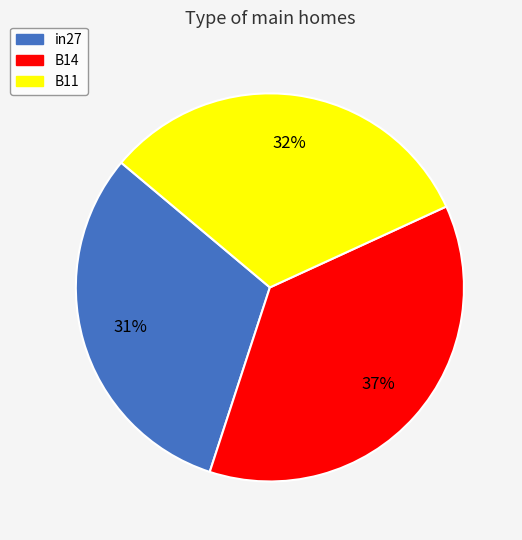

Combined, do in27 and B11 account for over 50%?

Yes